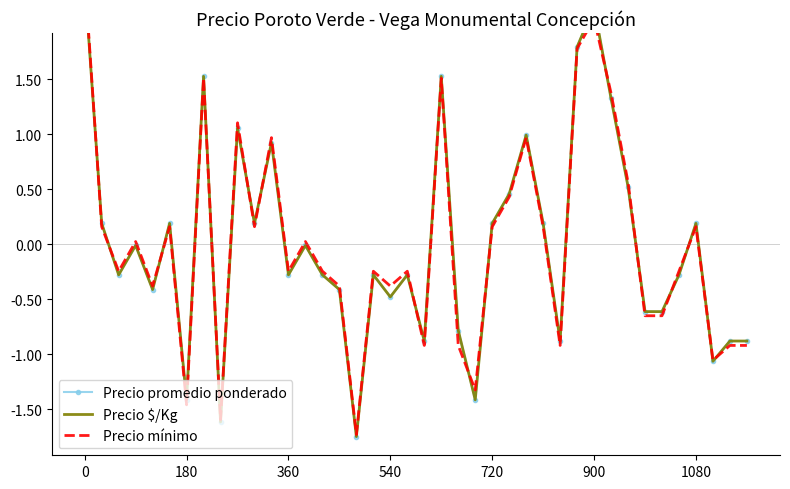

Which series changed the most between 9 and 10?

Precio mínimo